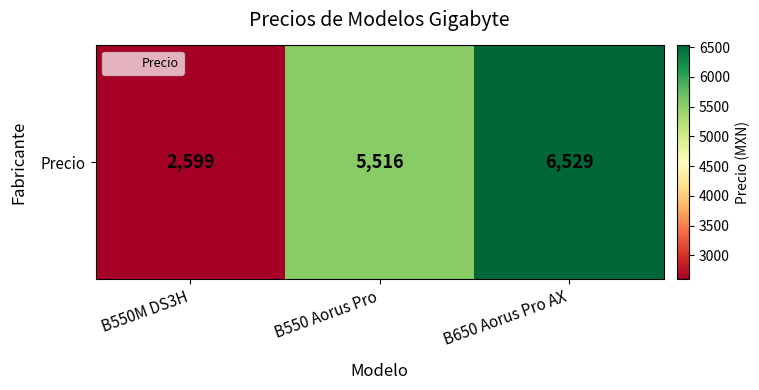

At which label is the value closest to 4564?

B550 Aorus Pro